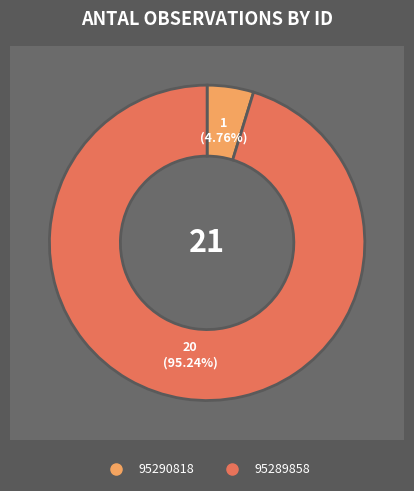

What is the ratio of the value at 95290818 to the value at 95289858?

0.1